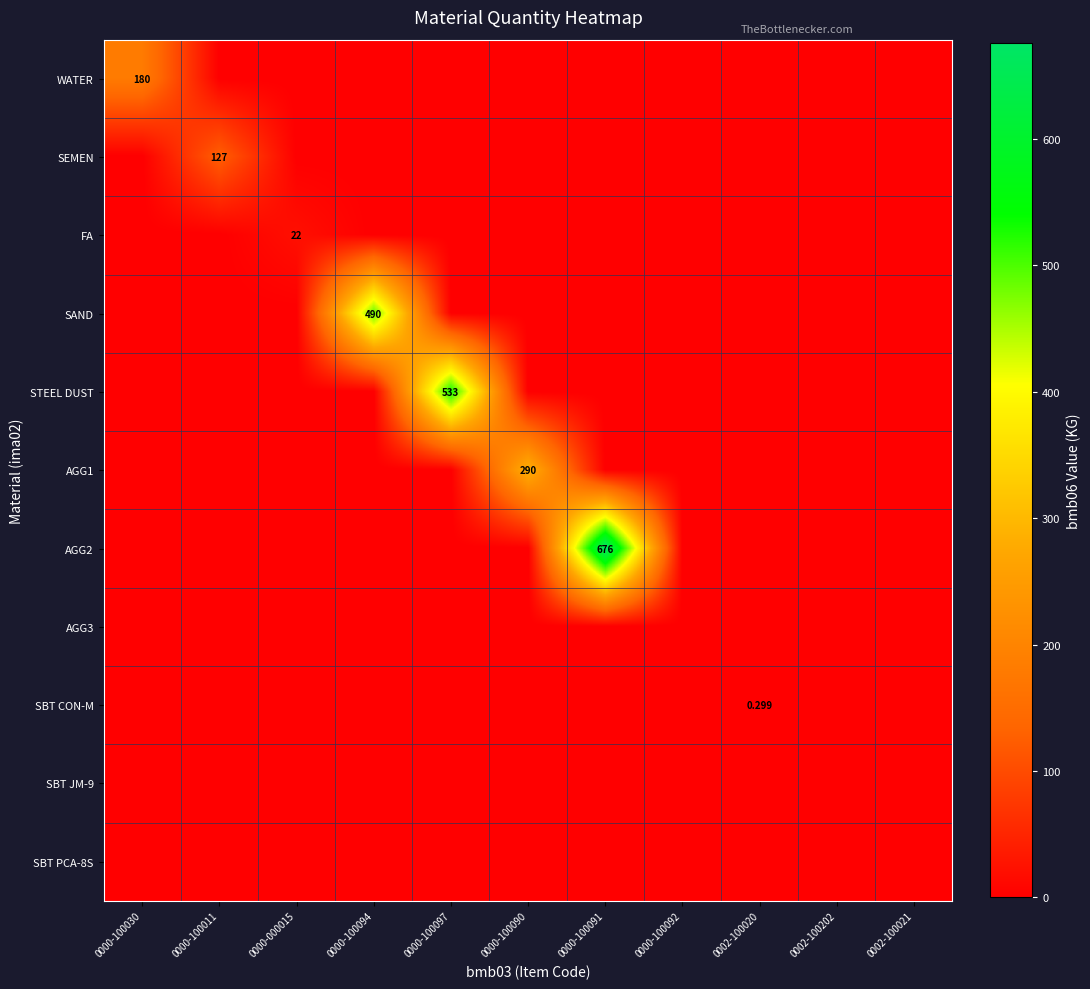

Which series has the largest range (max minus min)?

AGG2